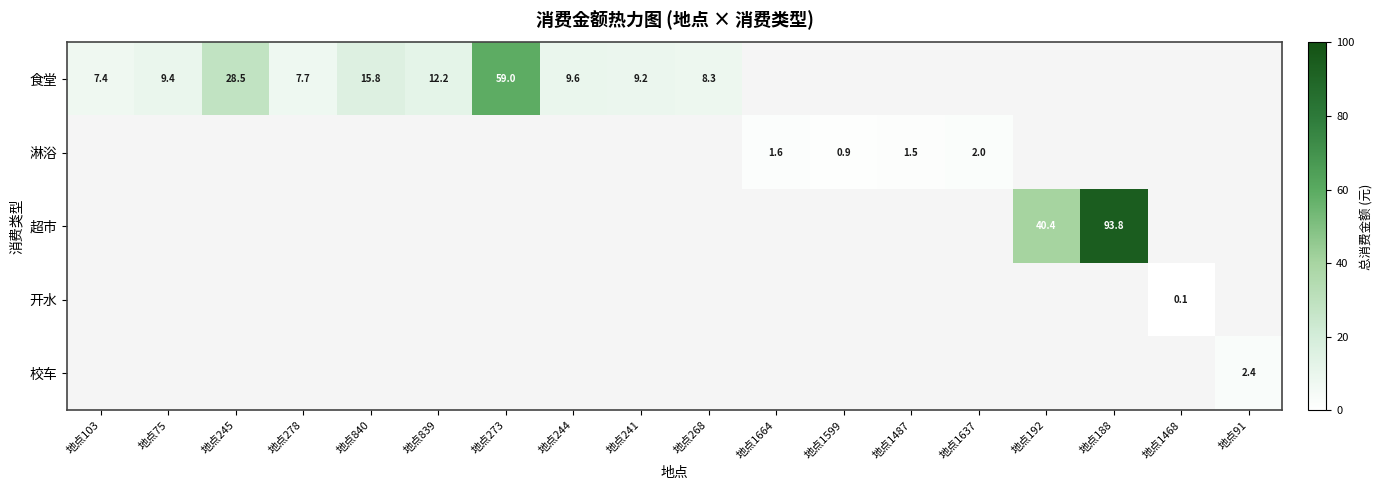

Is it true that 超市 equals 0.0 at 地点268?

True